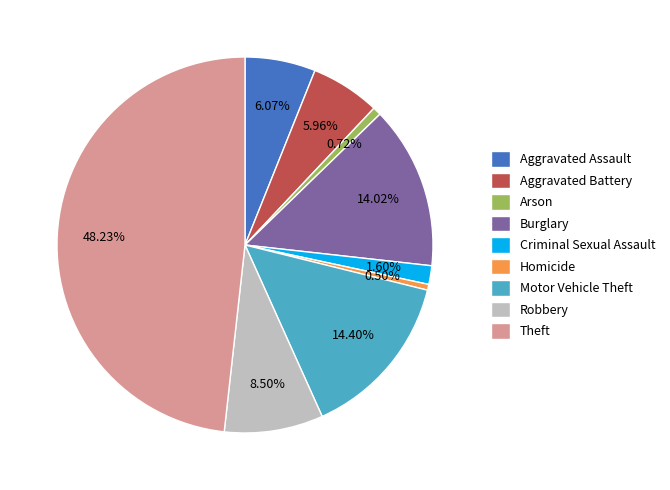

Does any single category account for the majority?

No